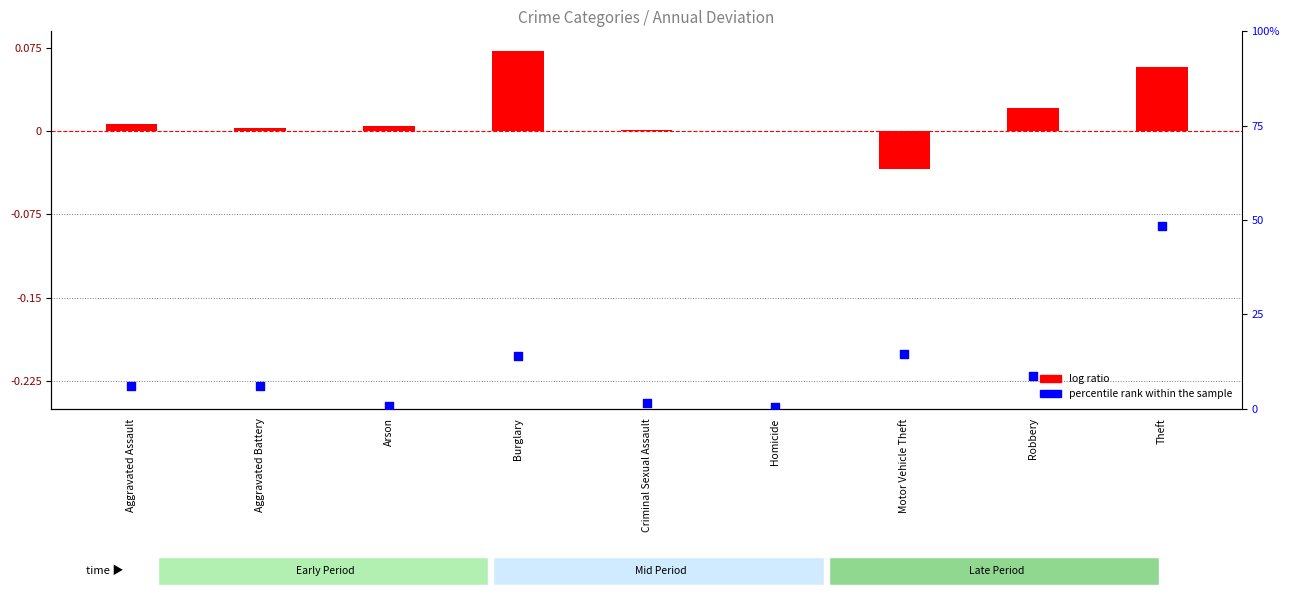

Which series contains the lowest Y value?

log ratio